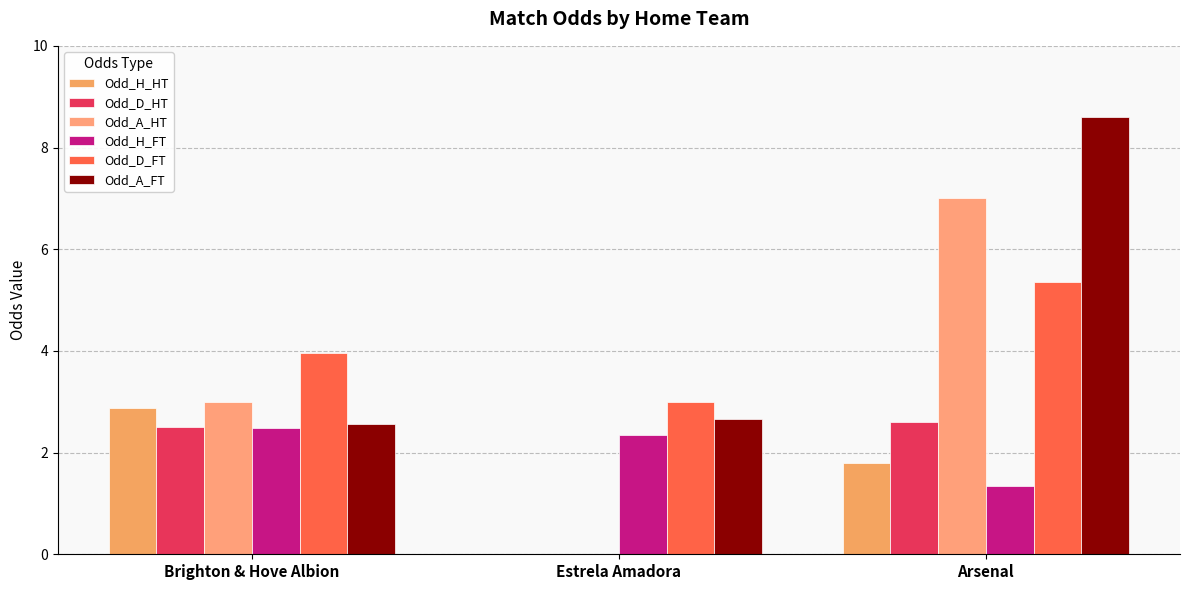

Between Estrela Amadora and Arsenal, which is larger?

Arsenal